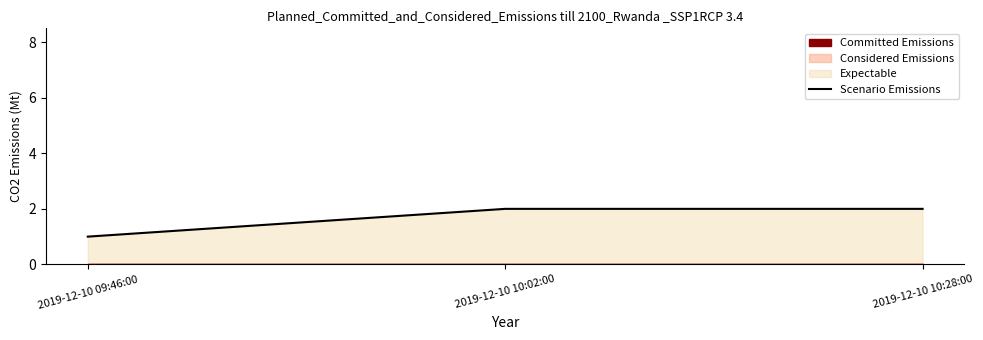

Reading right to left, transcribe all the data shown in this chart.

2	2	1